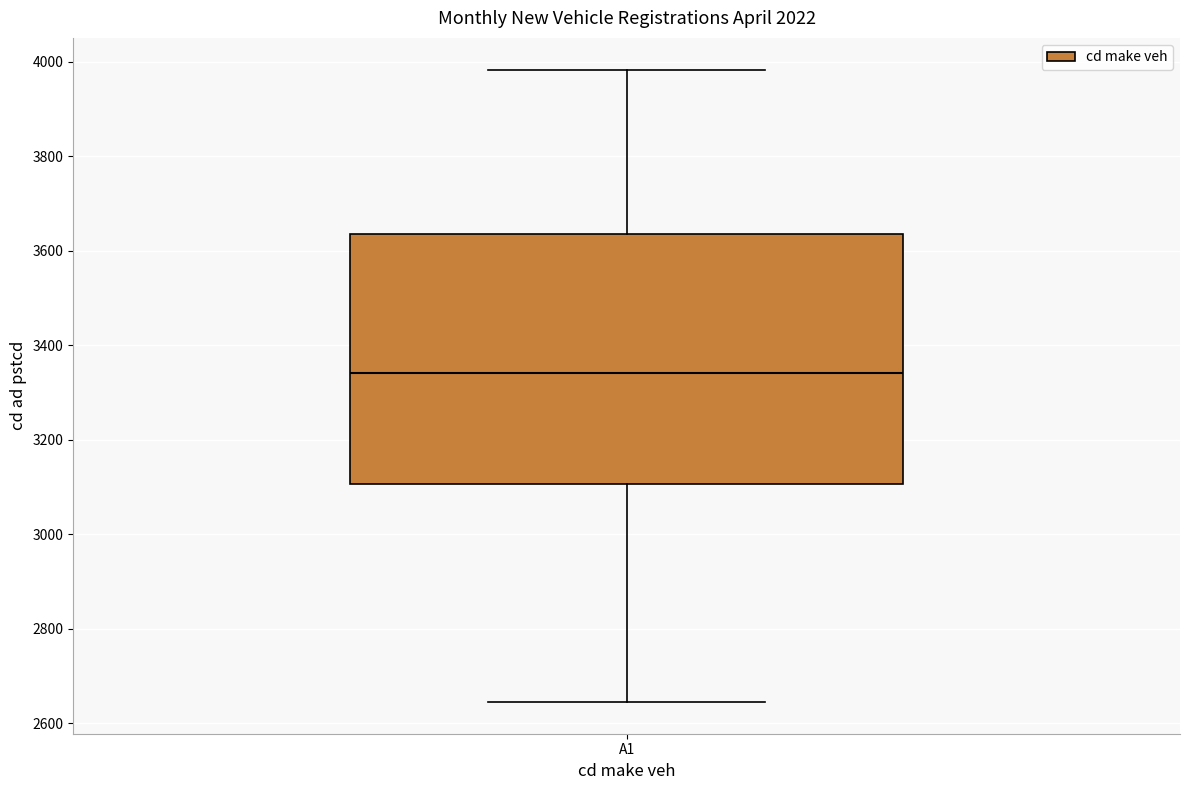

Read this box plot against the y-axis: the position of the median line, the range covered by the box, and the ends of both whiskers. The values are not printed on the chart, so give them approximately, as read against the axis.

median 3340, box 3100 to 3640, whiskers 2640 to 3980